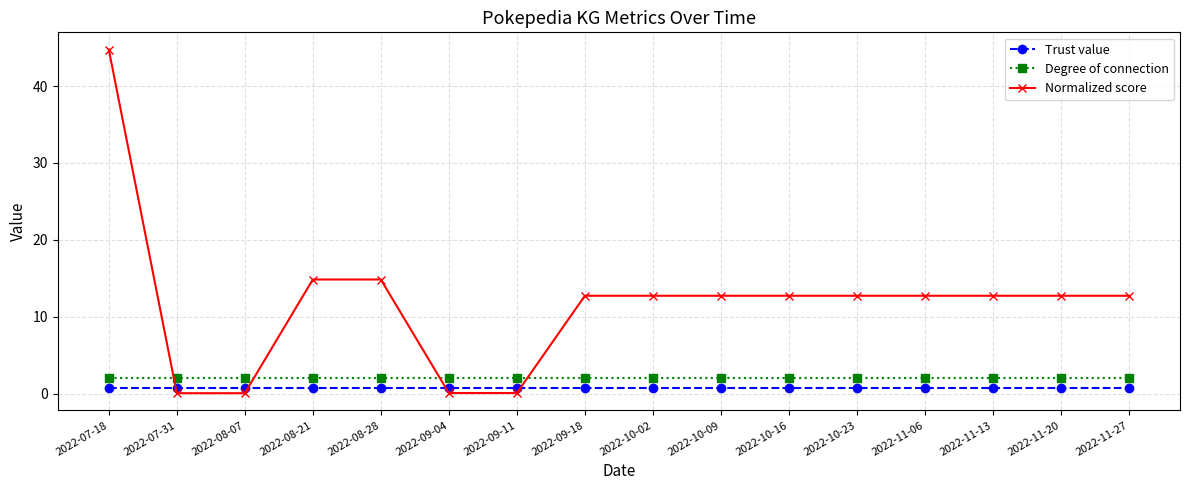

True or false: Degree of connection has a value of 2.0 at 2022-11-20.

True